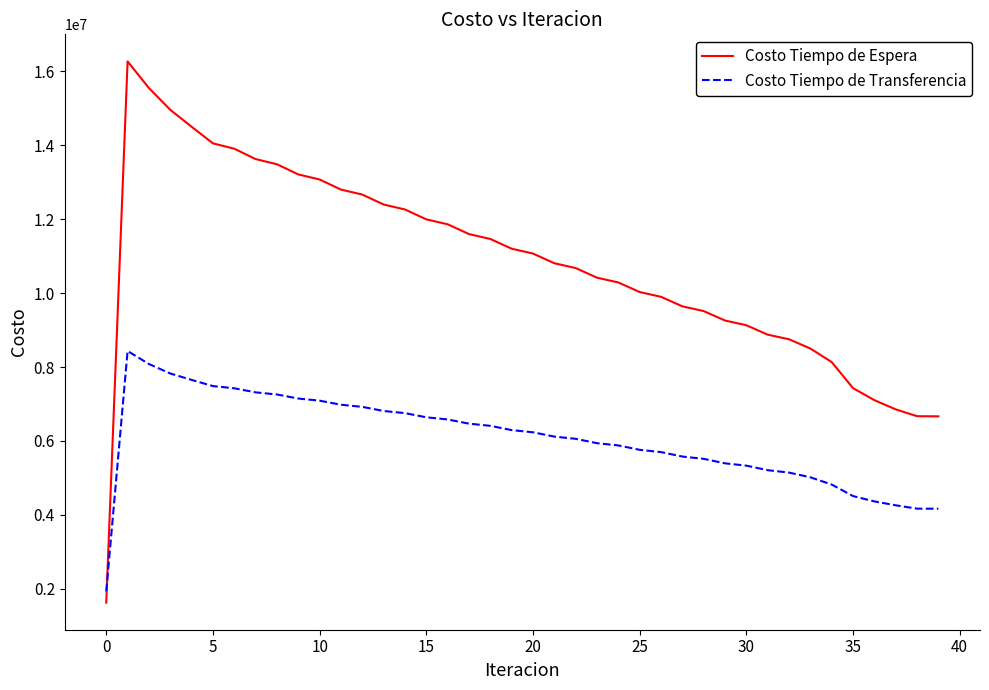

After their last crossing, which series has the higher values: Costo Tiempo de Espera or Costo Tiempo de Transferencia?

Costo Tiempo de Espera